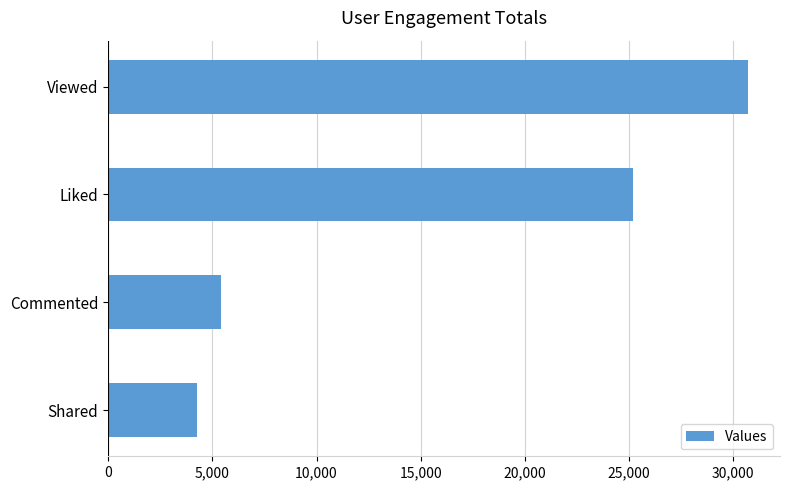

What is the greatest value displayed?

30712